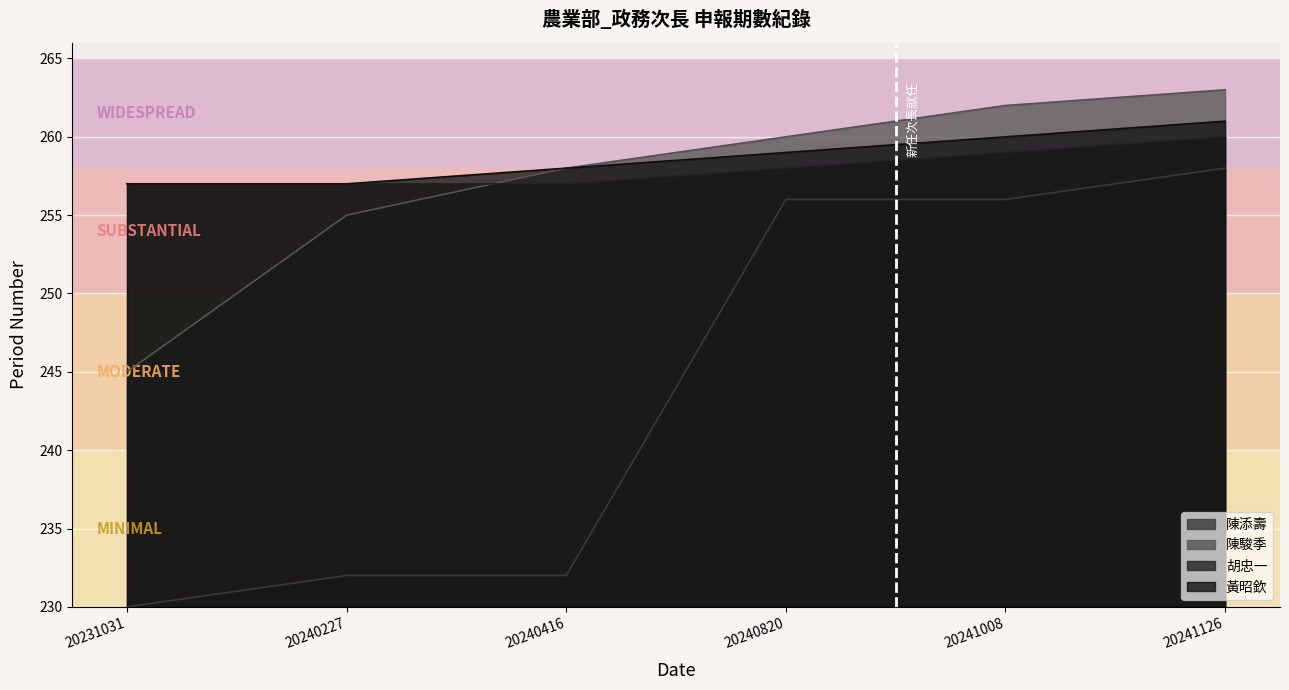

True or false: 陳添壽 has more than 1 points higher than both neighbors.

False